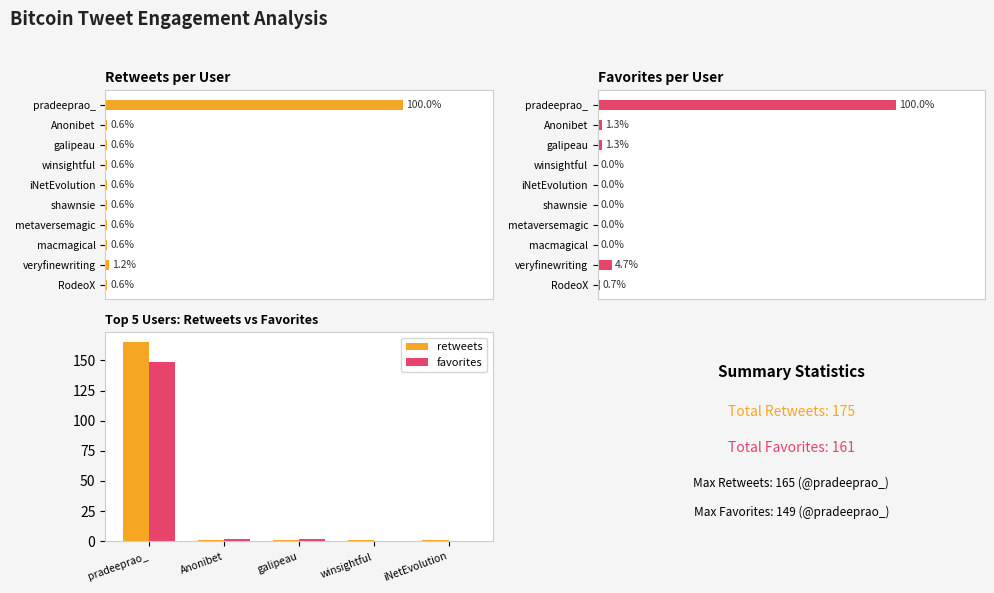

Count the number of data series in this chart.

2